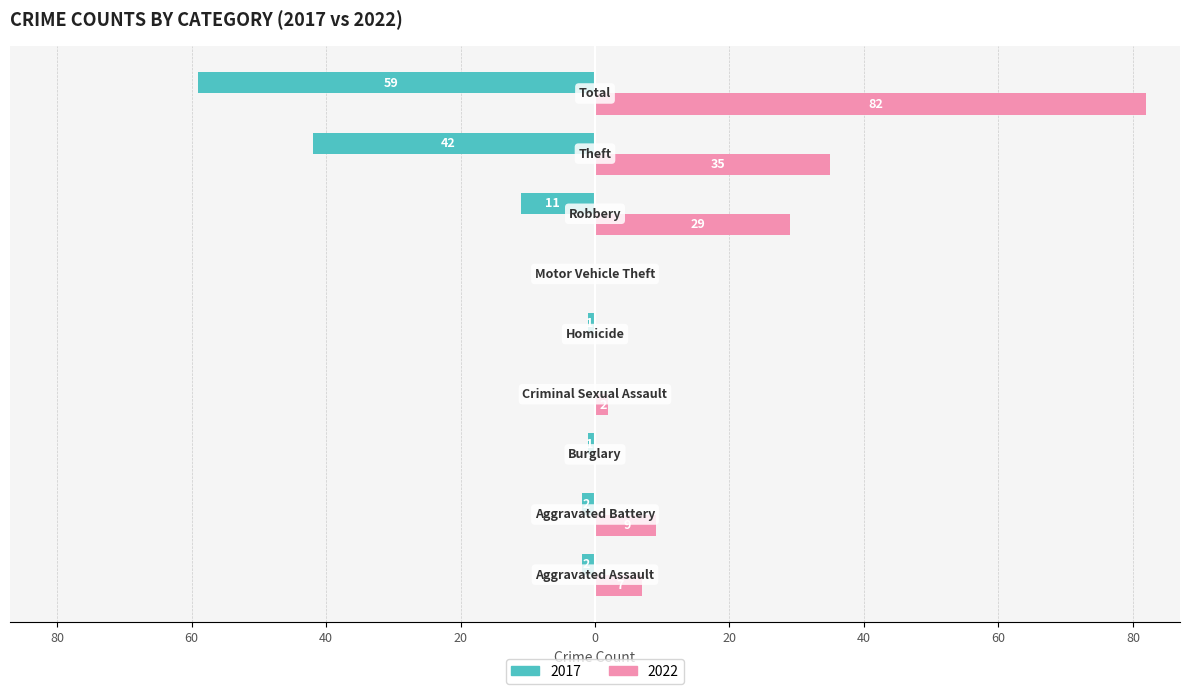

Which category has the lowest value in the 2022 series?

Burglary